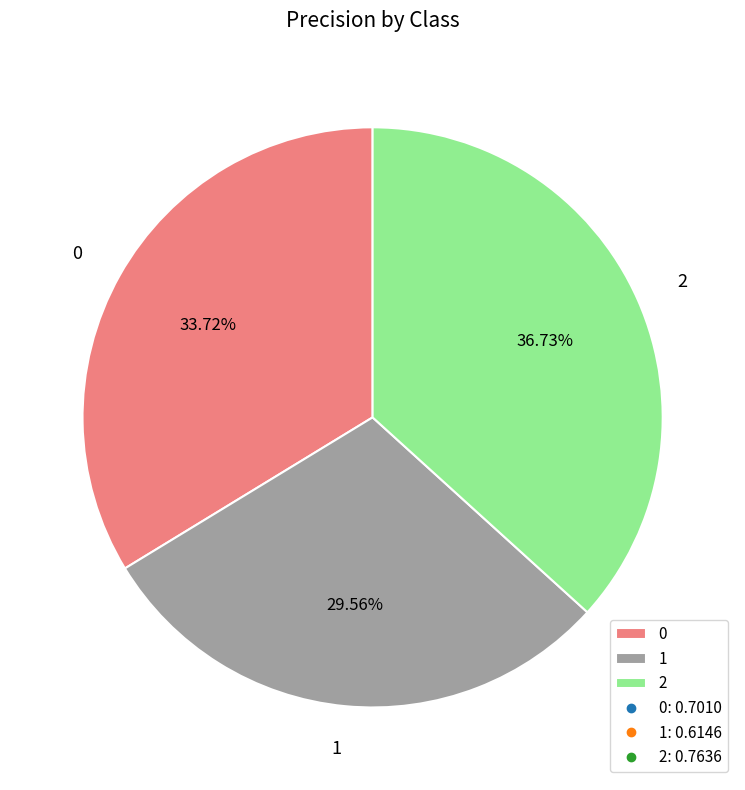

Which slice is the smallest?

1